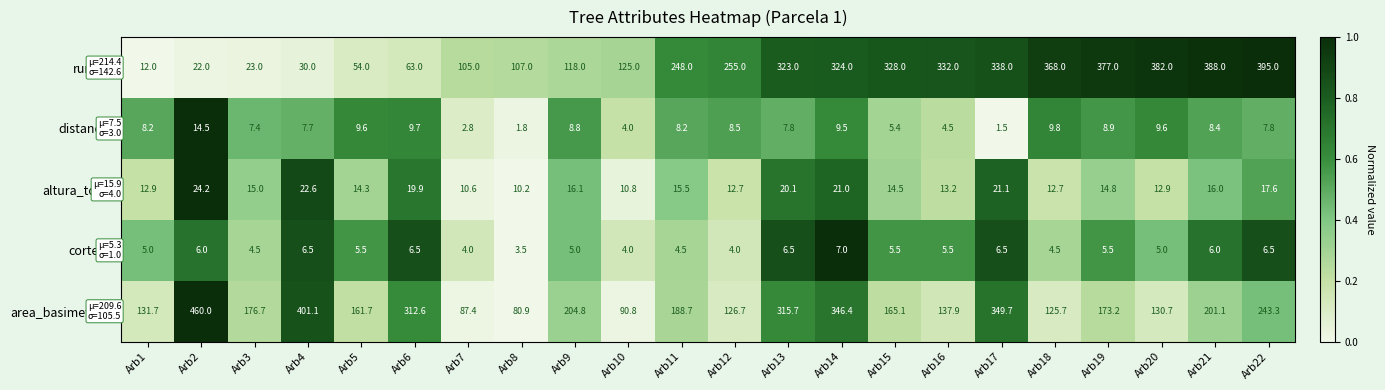

At which category is the sum across all series the highest?

Arb17